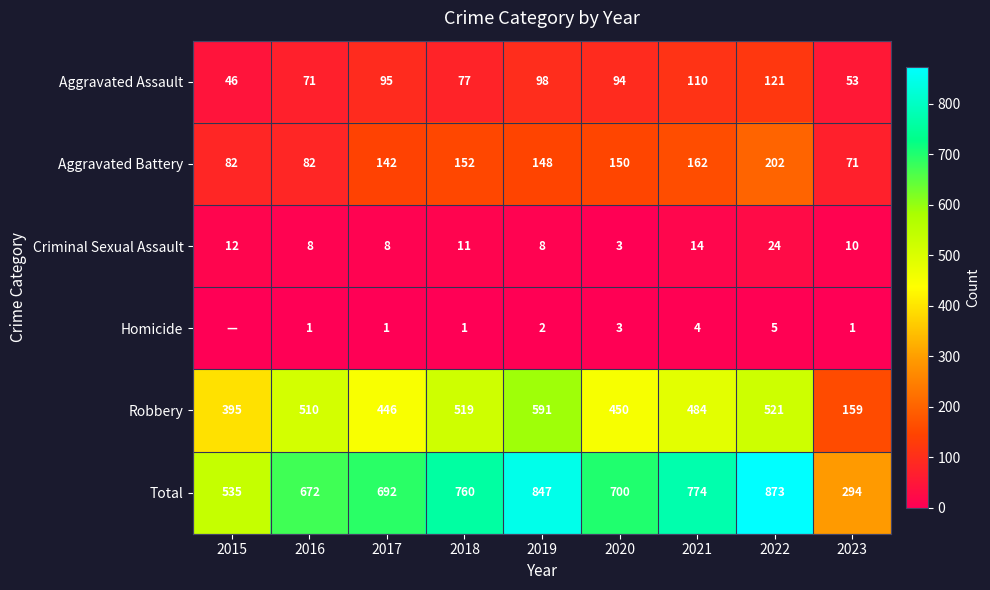

True or false: Criminal Sexual Assault has a value of 14 at 2023.

False